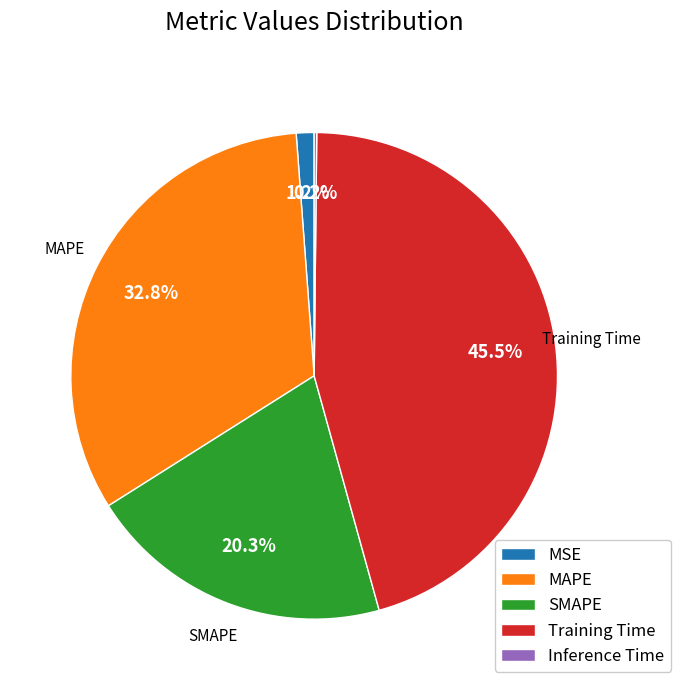

To the nearest percent, what is the difference between the largest and smallest slice percentages?

45%